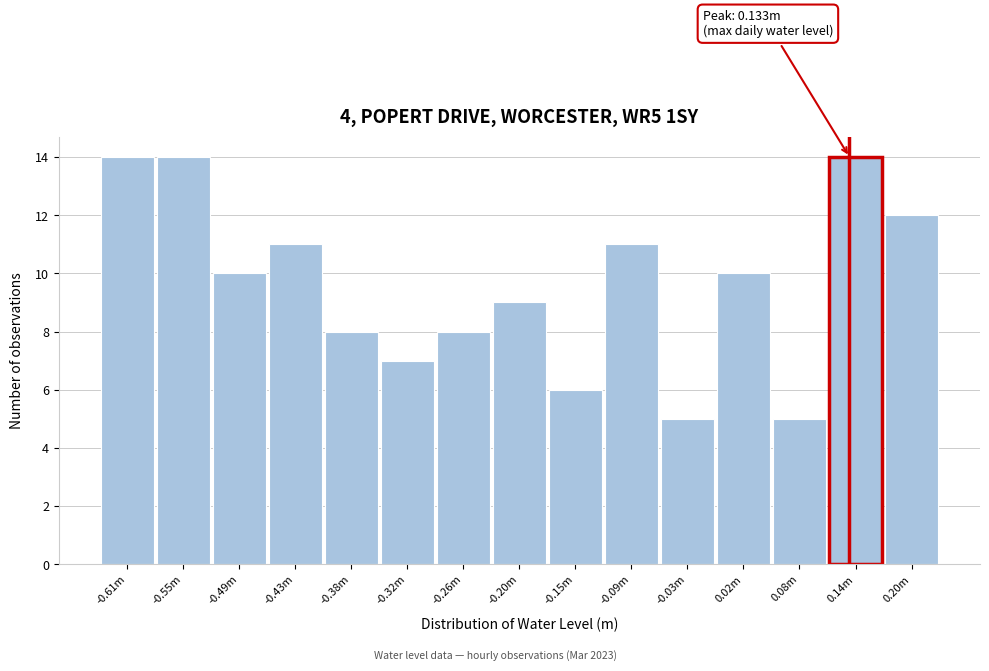

Reading left to right, what are all the values shown in this chart?

14	14	10	11	8	7	8	9	6	11	5	10	5	14	12